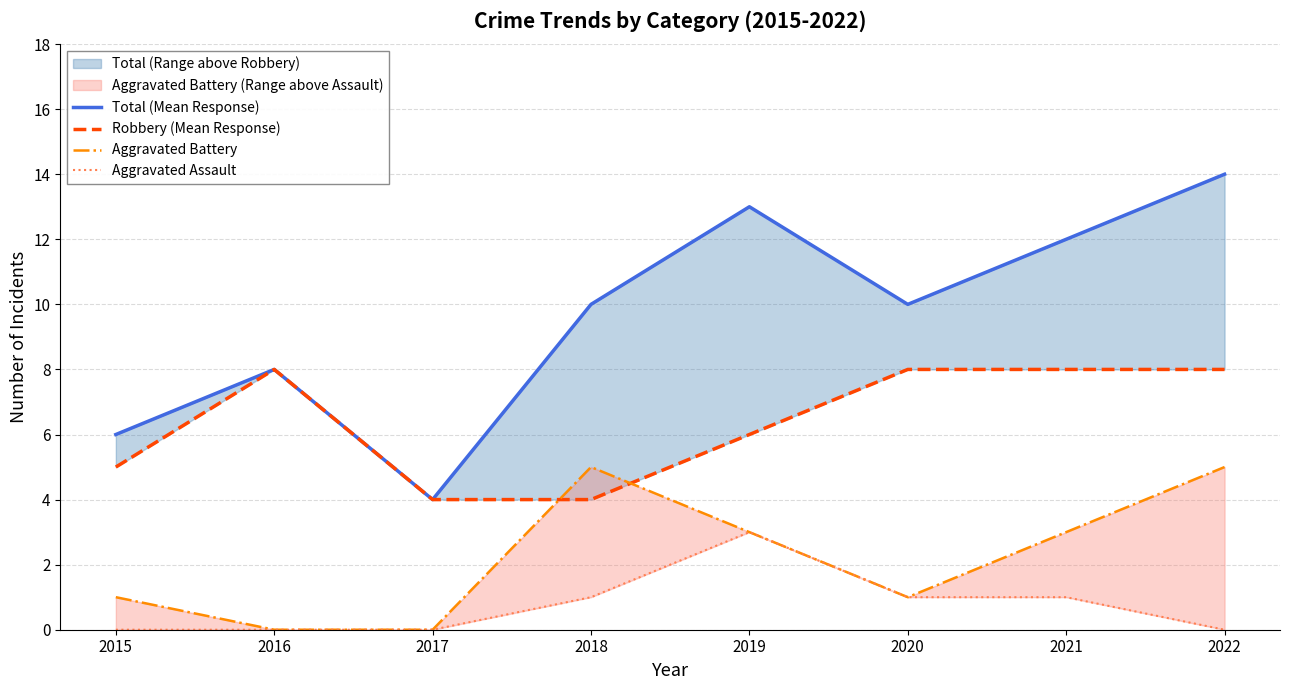

How many lines are shown in the chart?

4